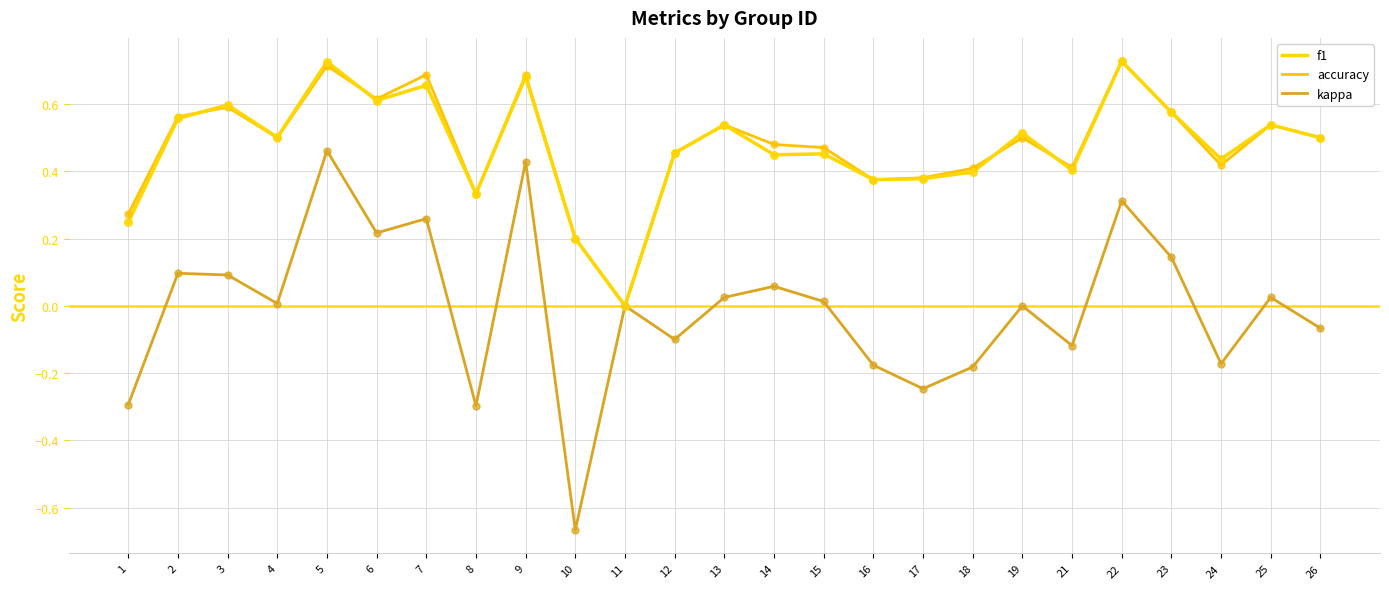

What are all the series names shown in the legend?

f1, accuracy, kappa